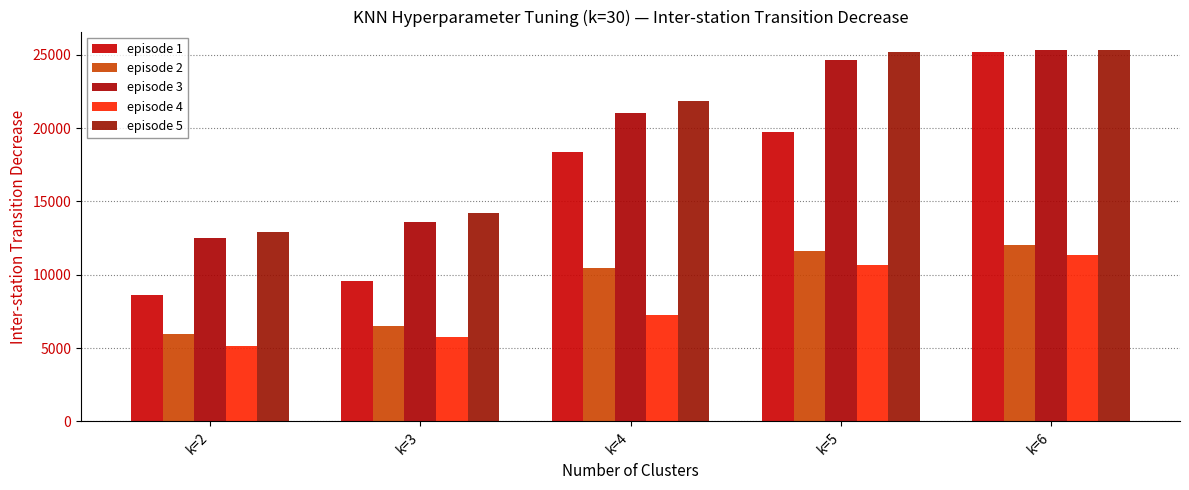

What is the approximate value of episode 4 at k=6, to the nearest 100?

11400